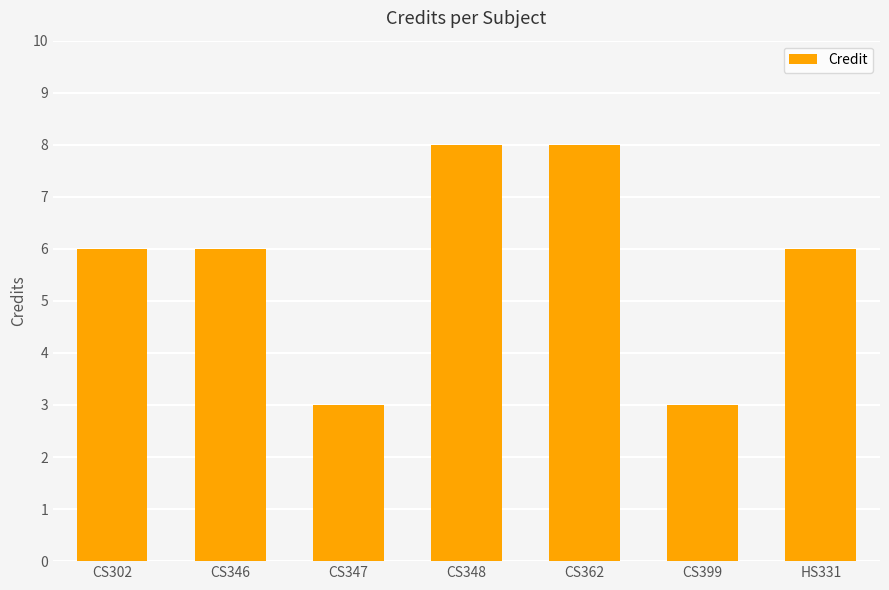

What is the greatest value displayed?

8